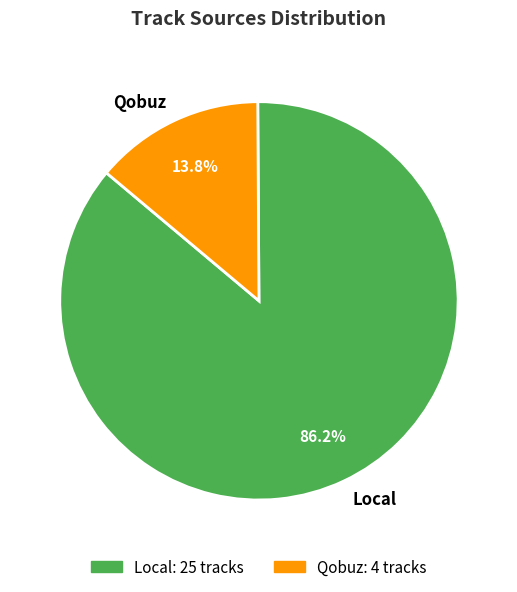

Rank the categories by value from highest to lowest.

Local, Qobuz